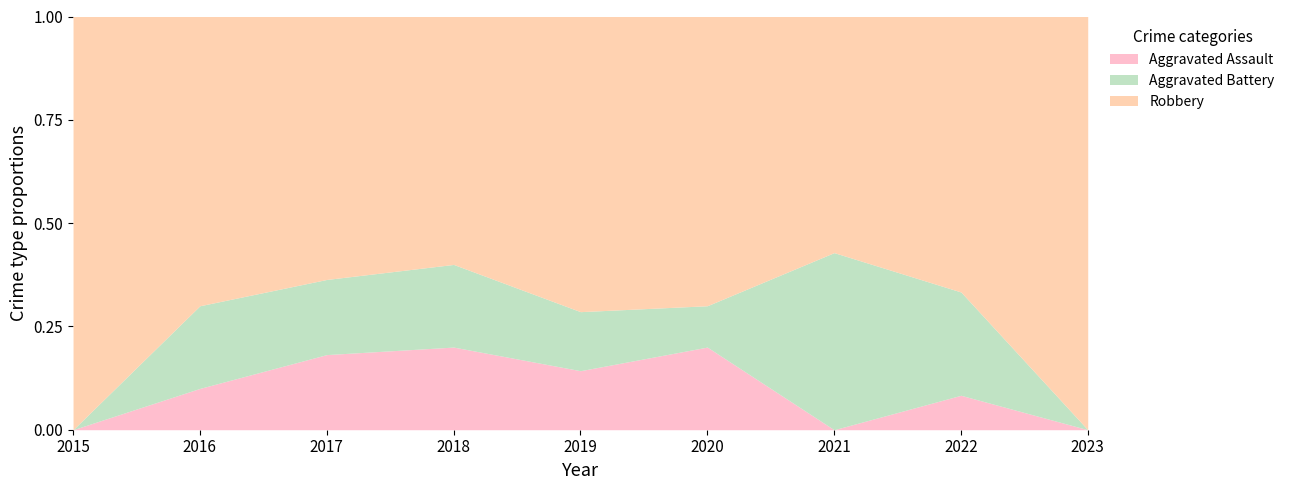

True or false: Aggravated Assault has a value of 0.2 at 2018.

True